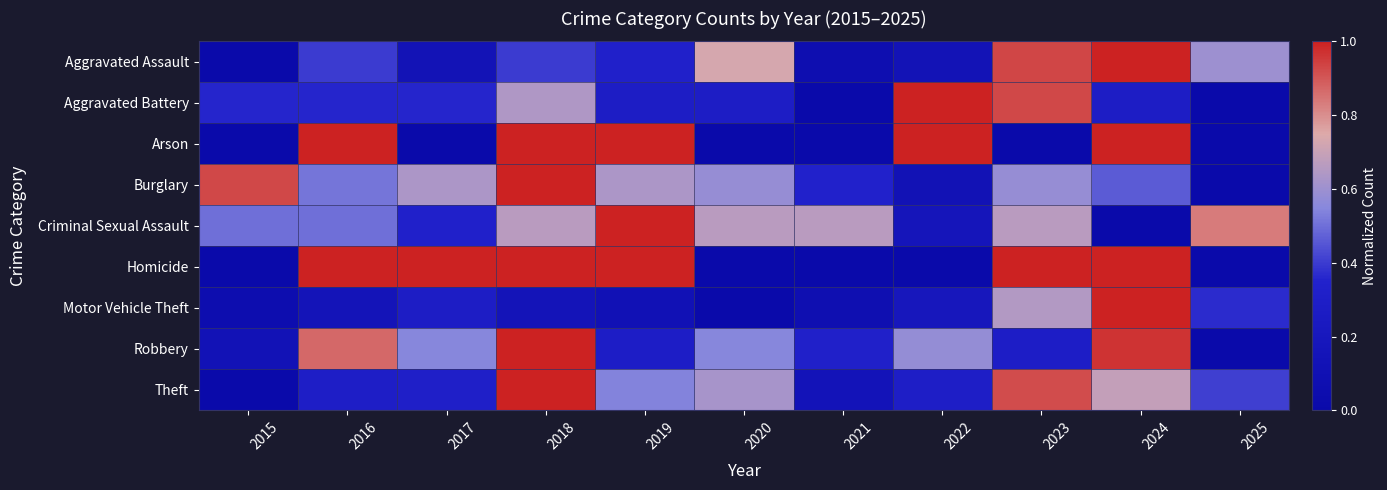

Which label corresponds to the smallest value in the chart?

2015